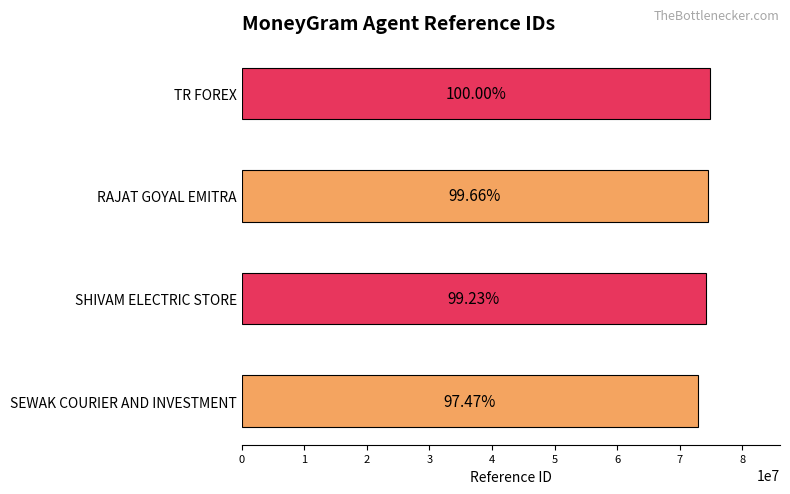

How many bars are there in total?

4